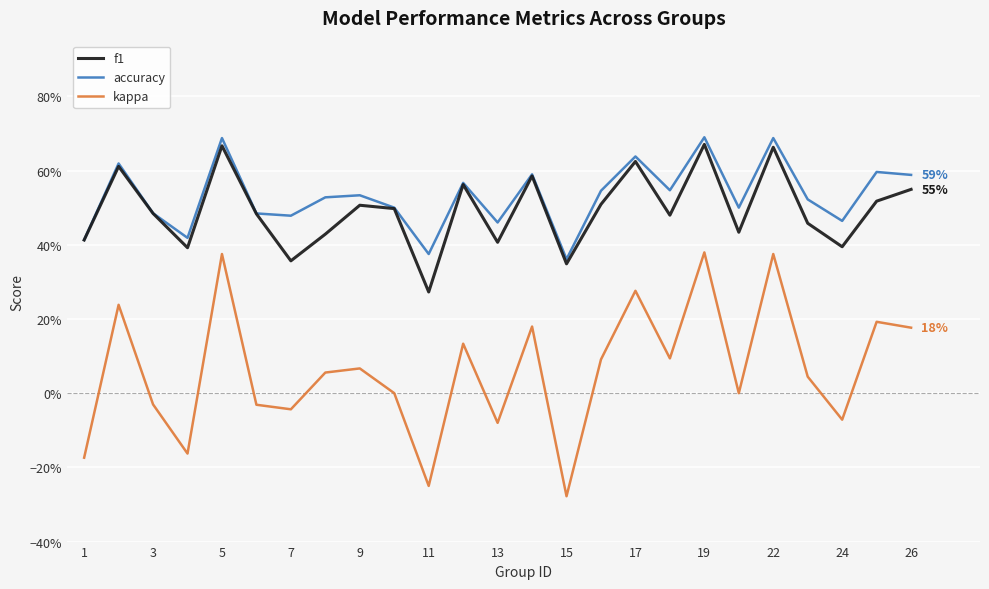

Does the chart display data point markers on the line(s)?

No